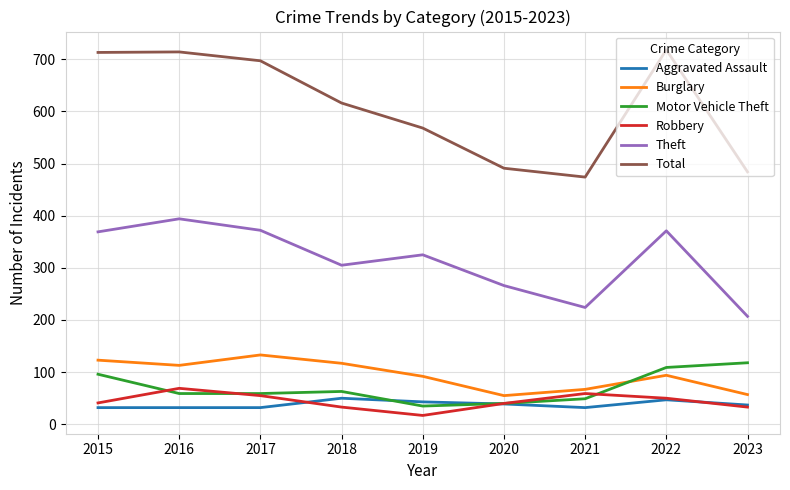

What is the spread (max minus min) of values at 2016?

682